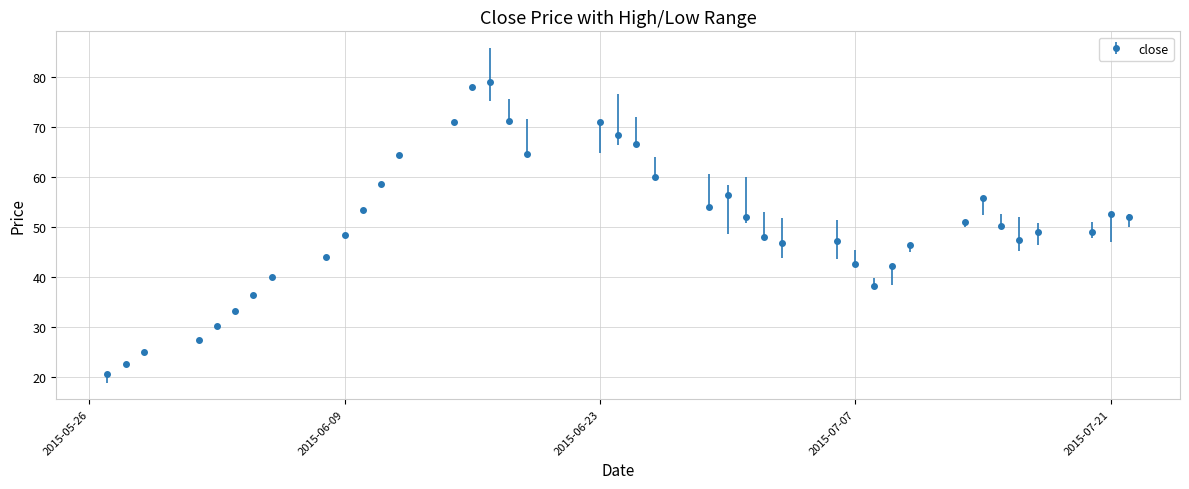

True or false: there are more than 0 points higher than both neighbors.

True